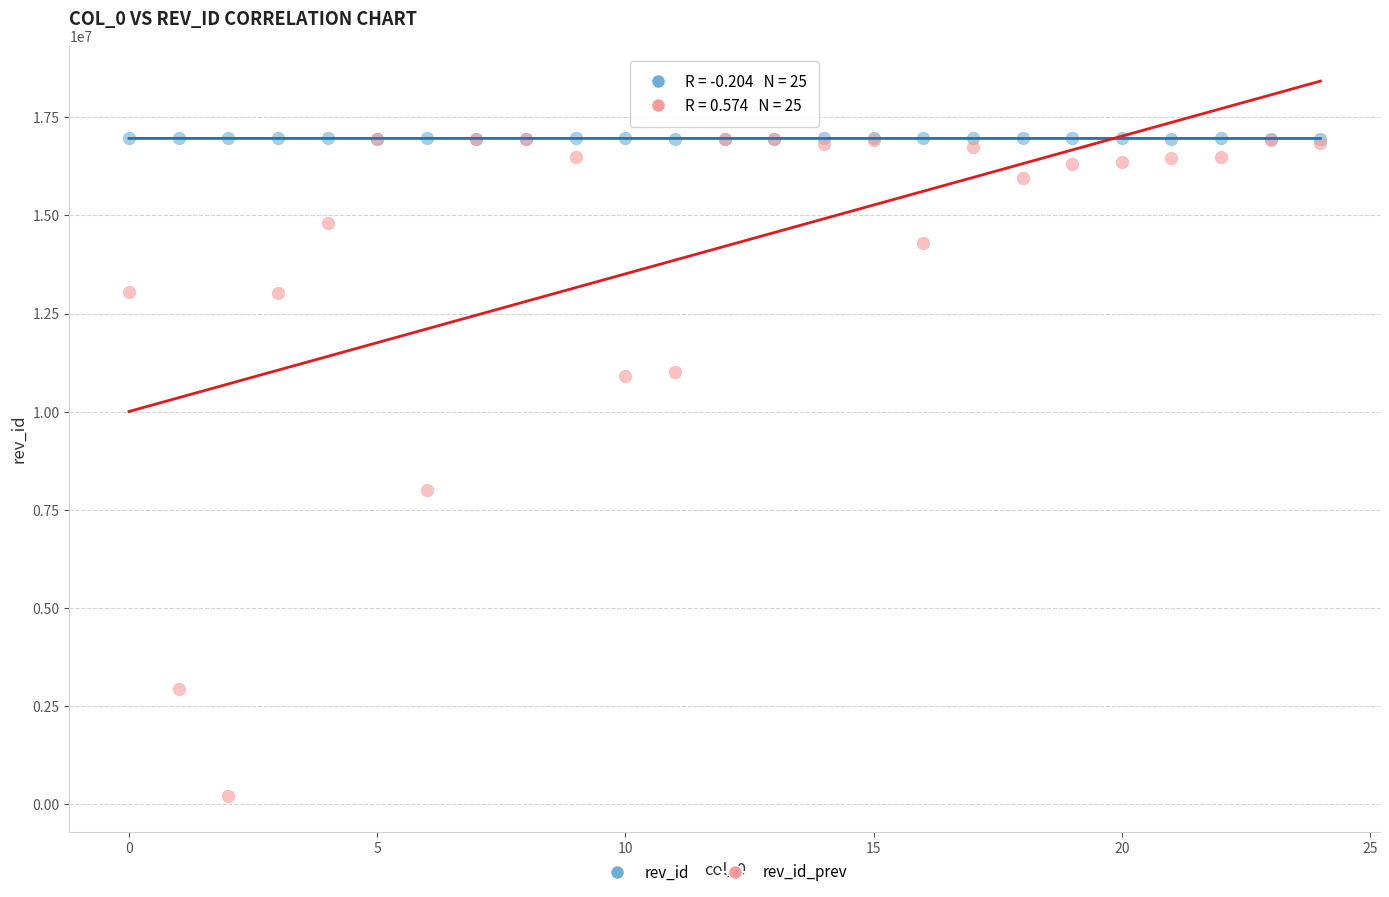

In the rev_id_prev series, what Y value is closest to 8579815?

8006793